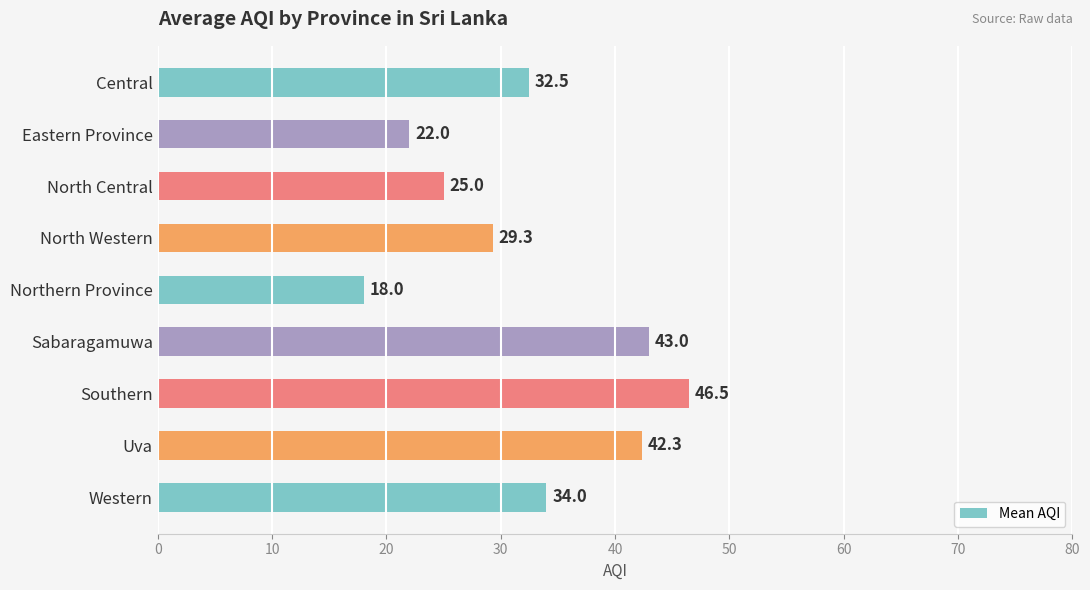

Reading bottom to top, extract all data points from this chart.

Western=34.0	Uva=42.3	Southern=46.5	Sabaragamuwa=43.0	Northern Province=18.0	North Western=29.3	North Central=25.0	Eastern Province=22.0	Central=32.5